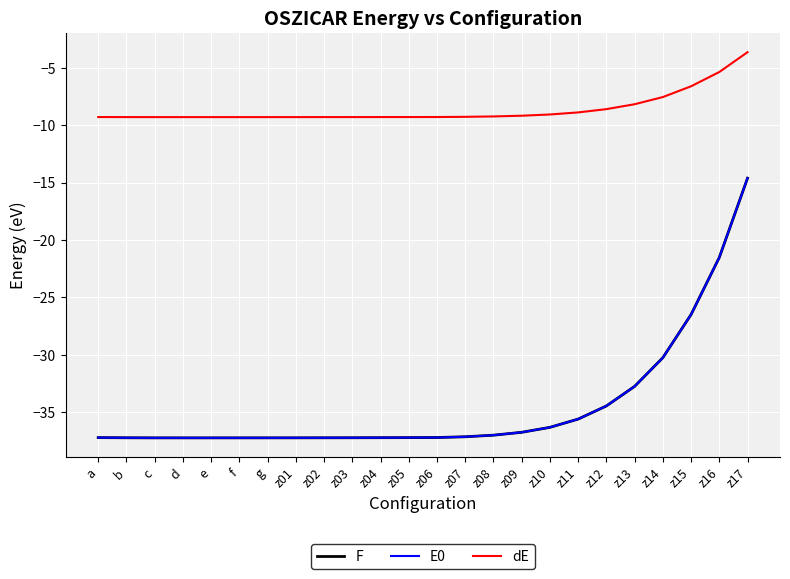

What is the difference between the second highest and minimum values in the F series?

15.7